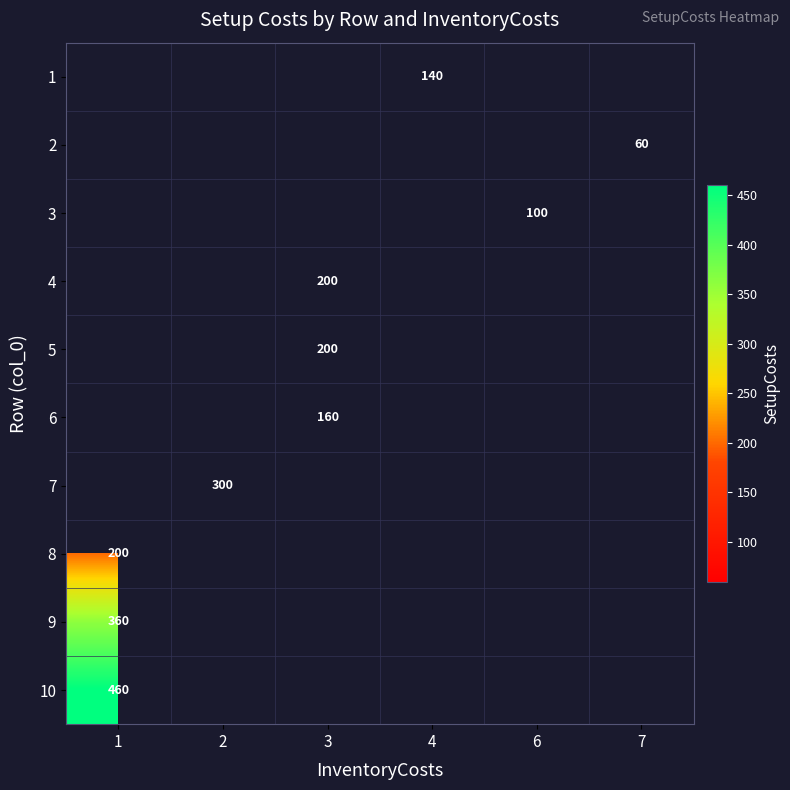

The 2 series shows 96 at 7. True or false?

False